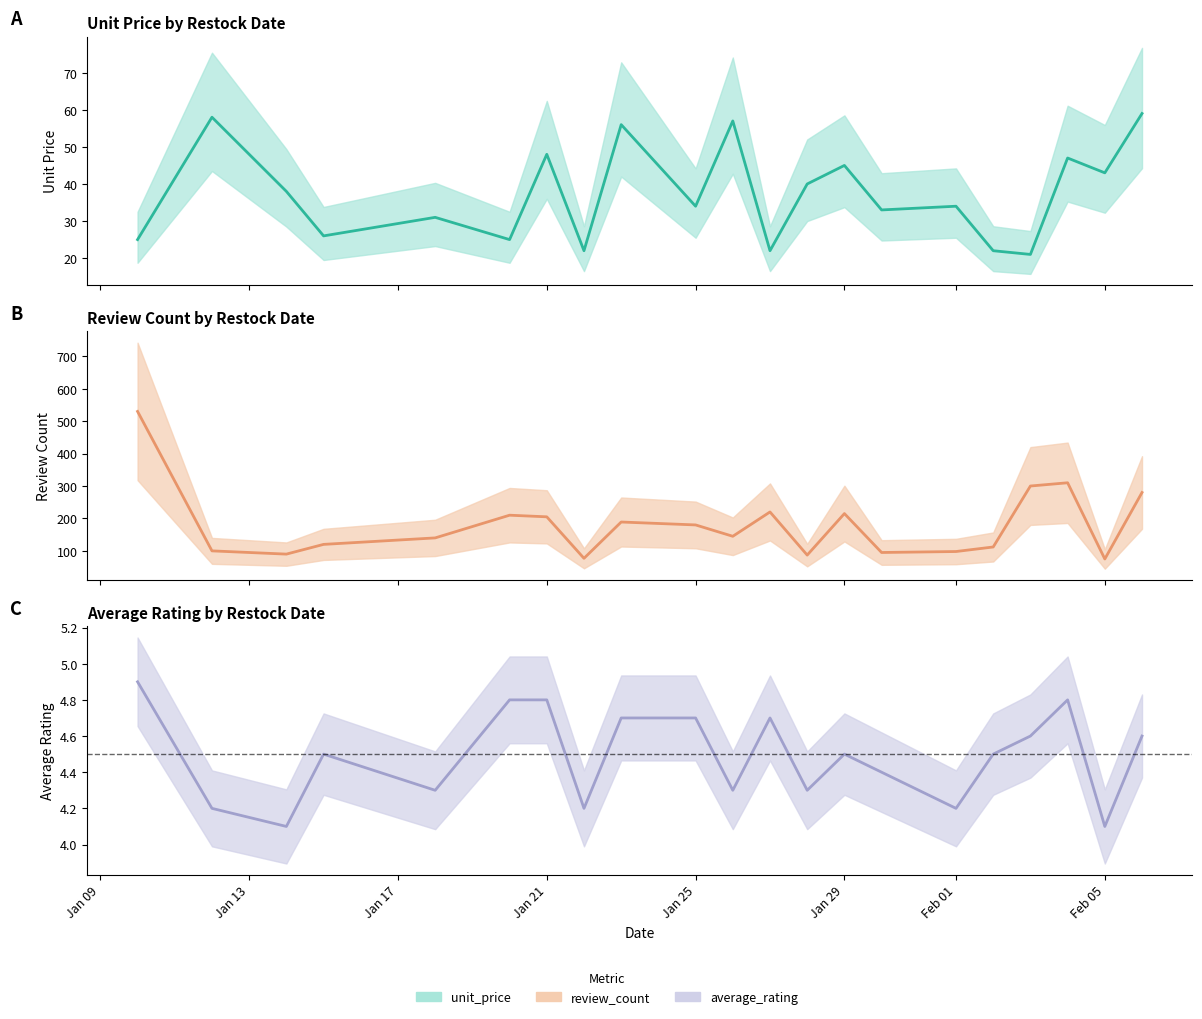

How many interior local peaks does the unit_price_line series have?

8